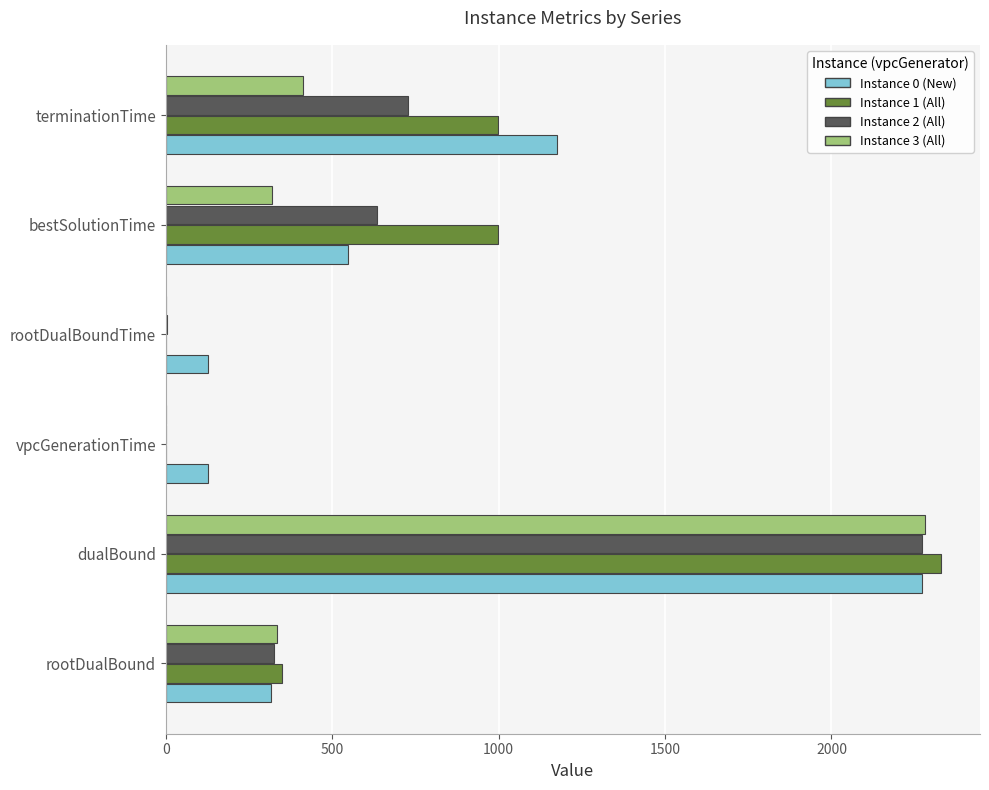

At which category does the chart reach its peak across all series?

dualBound